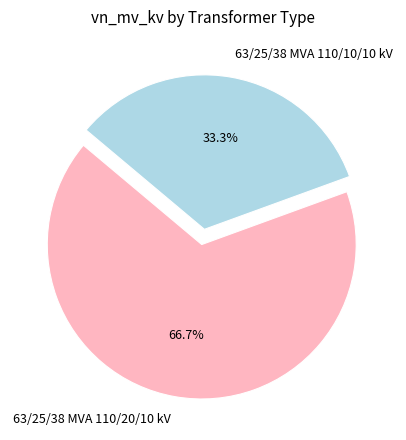

What is the ratio of the value at 63/25/38 MVA 110/10/10 kV to the value at 63/25/38 MVA 110/20/10 kV?

0.5